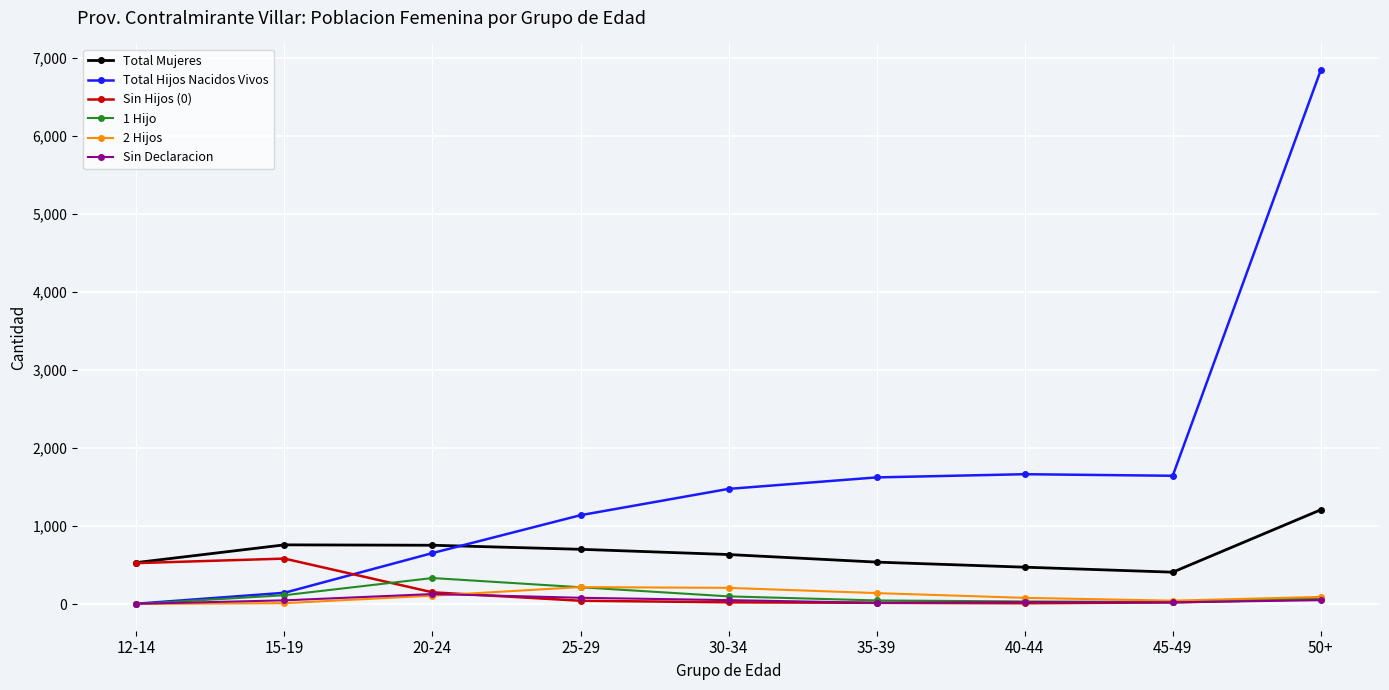

What is the difference between the highest and lowest values at 50+?

6790